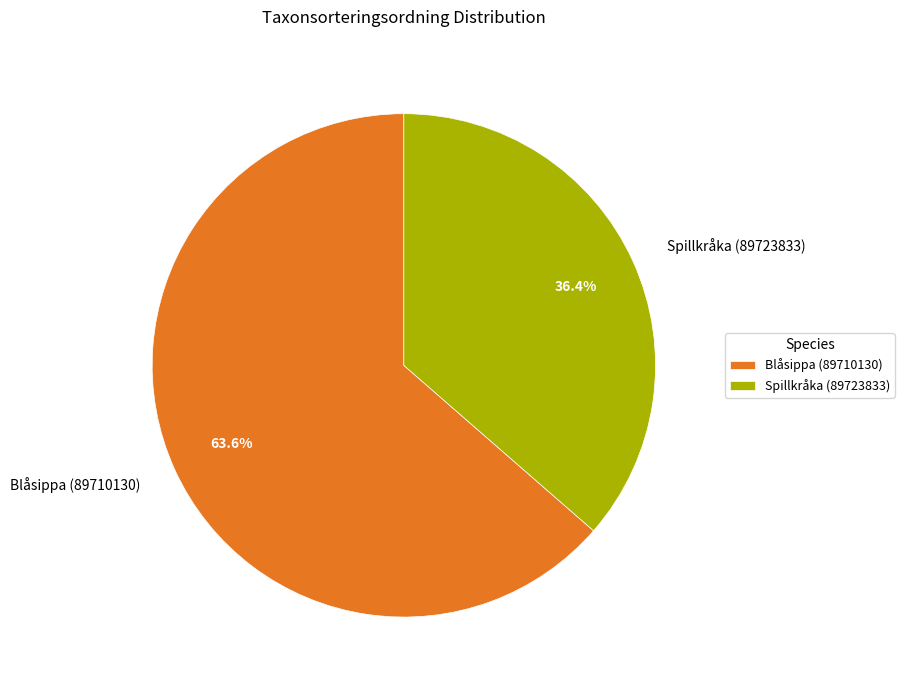

Approximately how many times larger is the value at Blåsippa (89710130) compared to Spillkråka (89723833)?

1.7